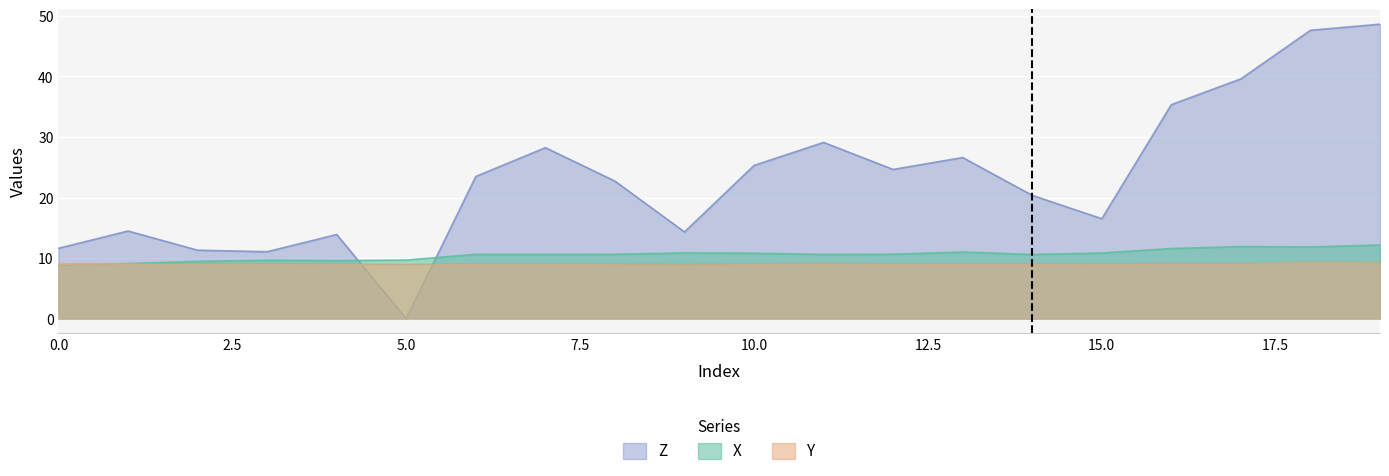

At how many categories does at least one series exceed 26?

7